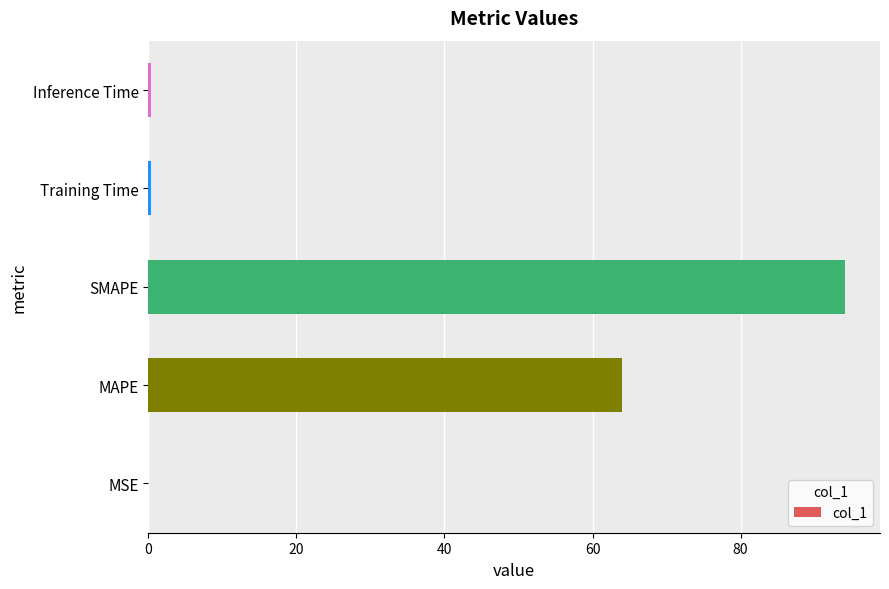

What is the sum of all values?

158.9